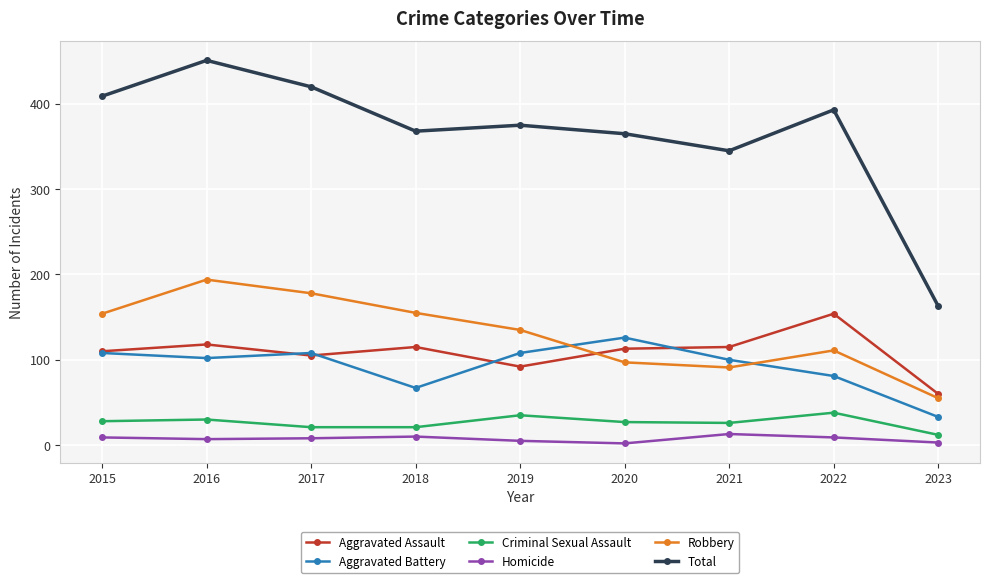

What is the sum of all Homicide values?

66